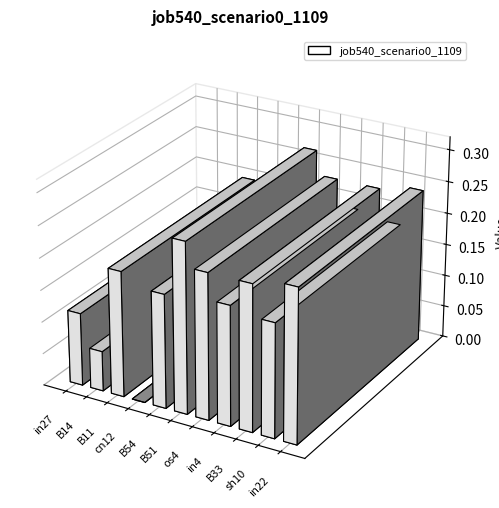

Reading right to left, what are all the values shown in this chart?

in22=0.2	sh10=0.2	B33=0.2	in4=0.2	os4=0.2	B51=0.3	B54=0.2	cn12=0.0	B11=0.2	B14=0.1	in27=0.1